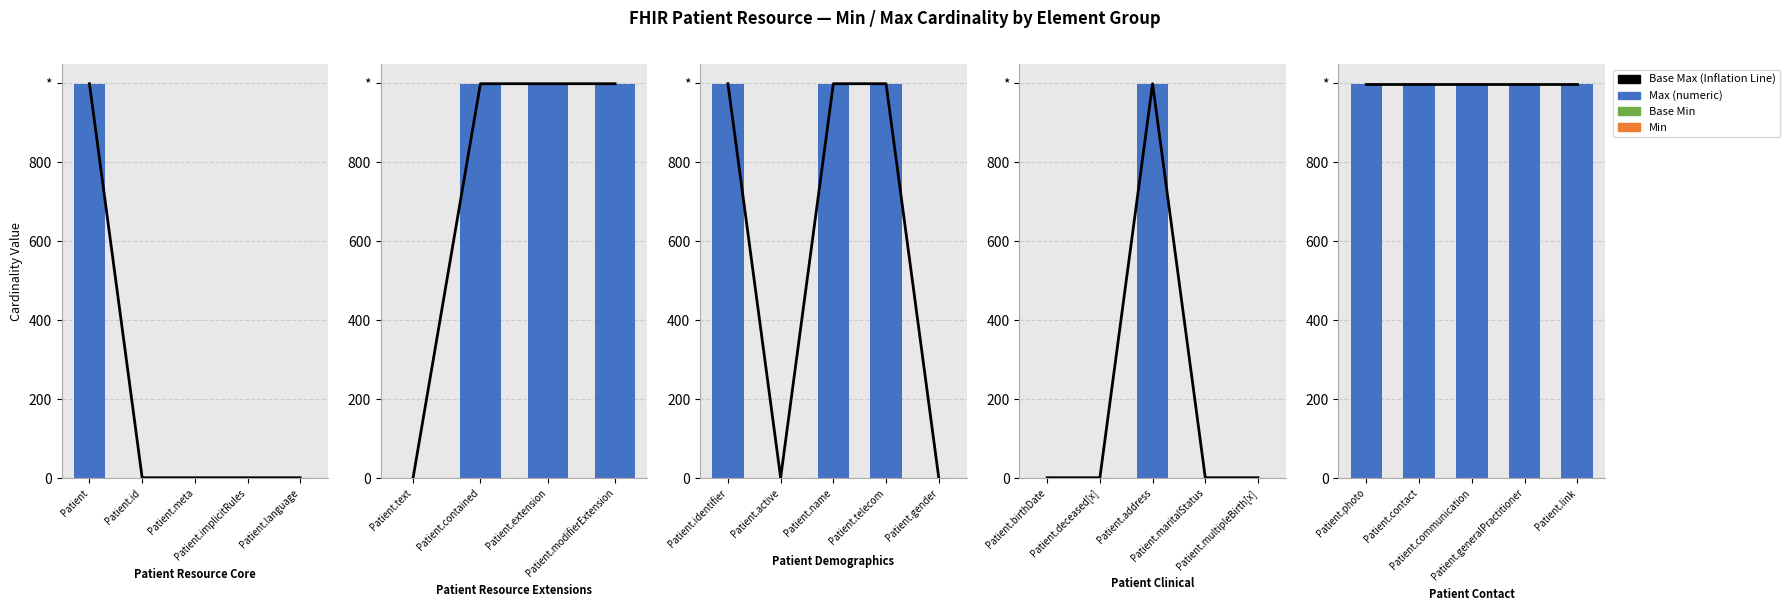

At which category is the sum across all series the highest?

Patient.photo